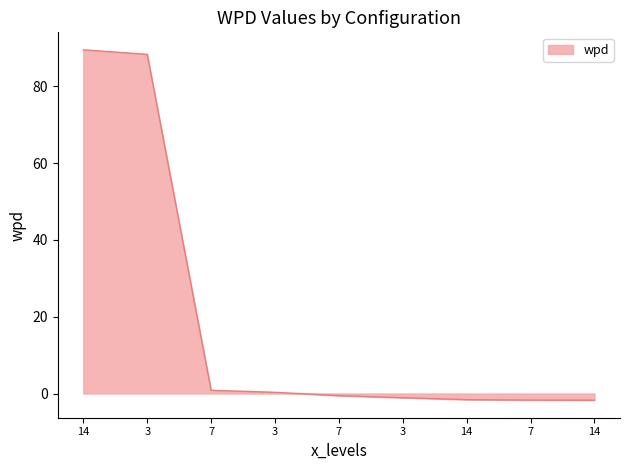

How many categories are shown in the chart?

9